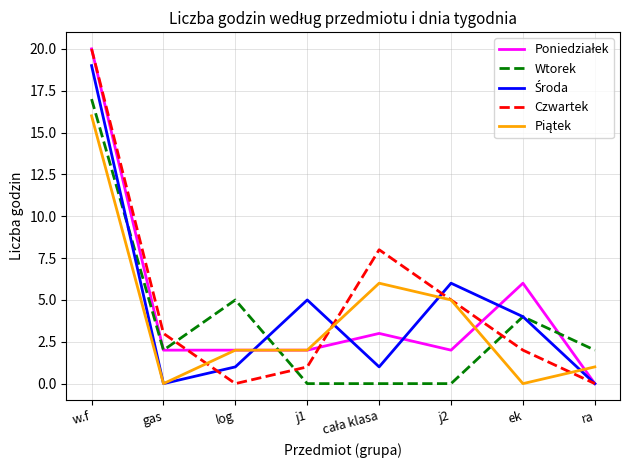

True or false: Wtorek has a value of 3 at ra.

False